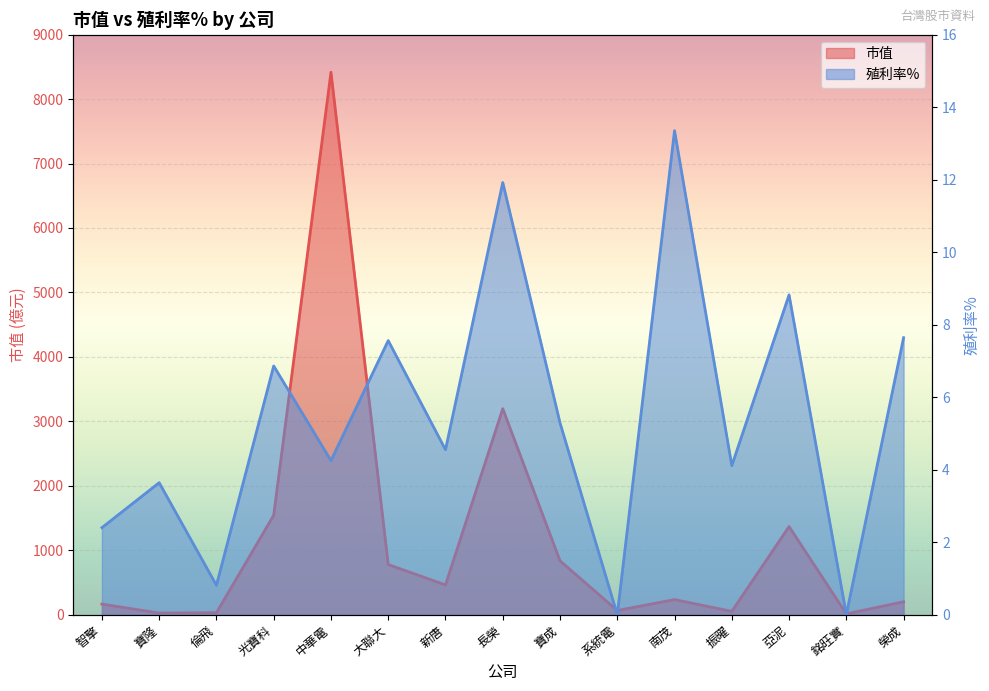

What is the label of the 4th point from the left?

光寶科